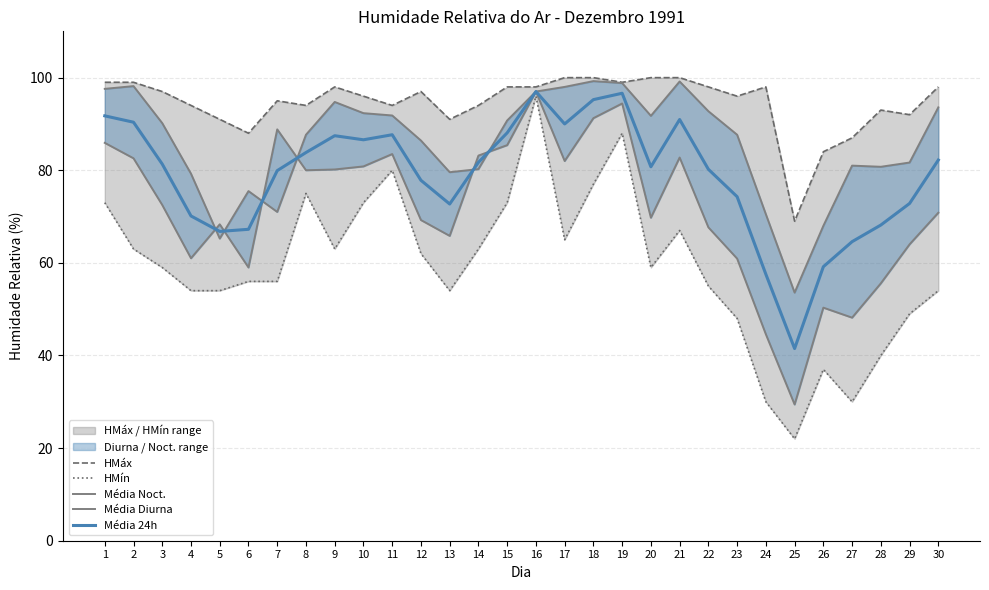

True or false: Média Noct. and HMáx cross at least once.

False